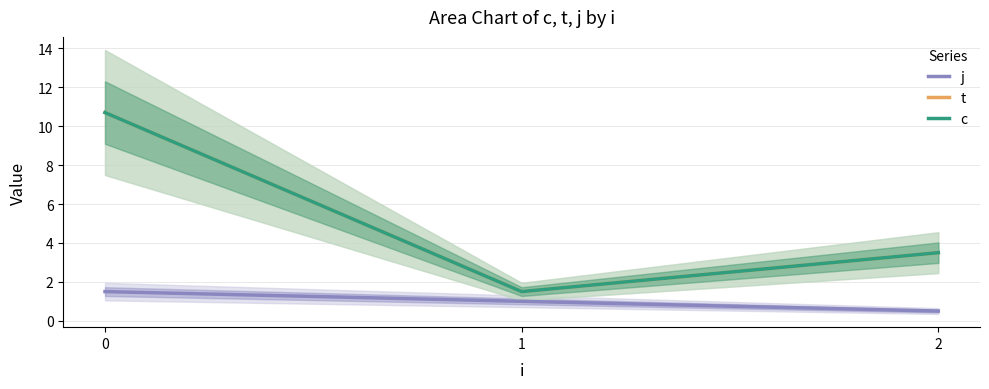

What is the sum of the c values at 2 and 0?

14.2